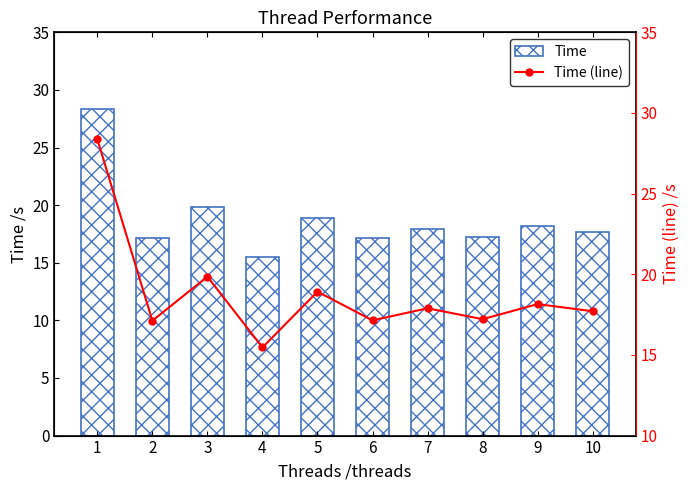

What is the value of the Time (line) bar at the 9th from the left?

18.2